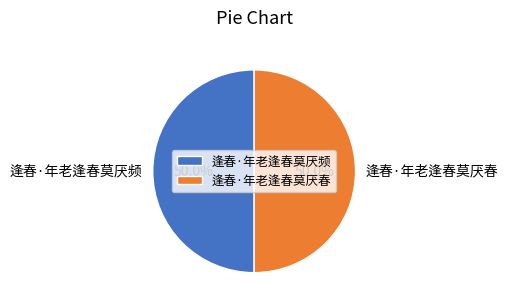

True or false: 逢春·年老逢春莫厌频 accounts for 57% of the total.

False